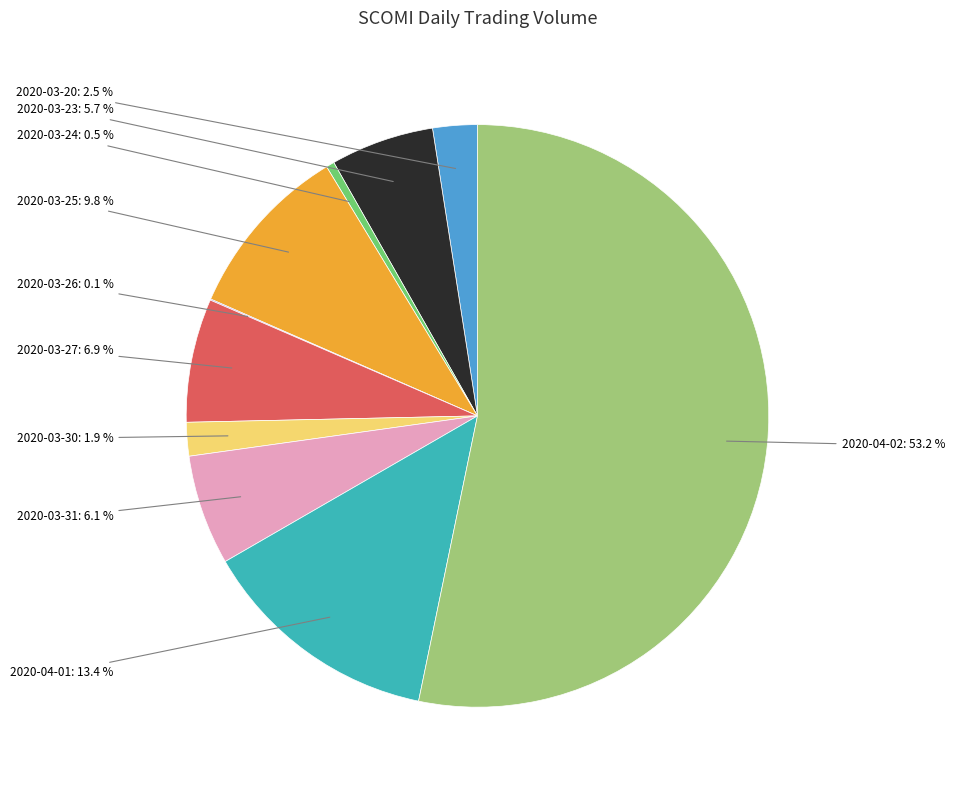

Which slice is the largest?

2020-04-02